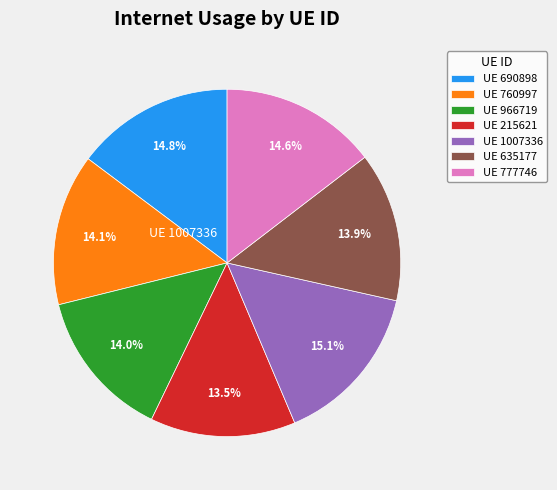

Is there any slice that represents more than half of the pie?

No